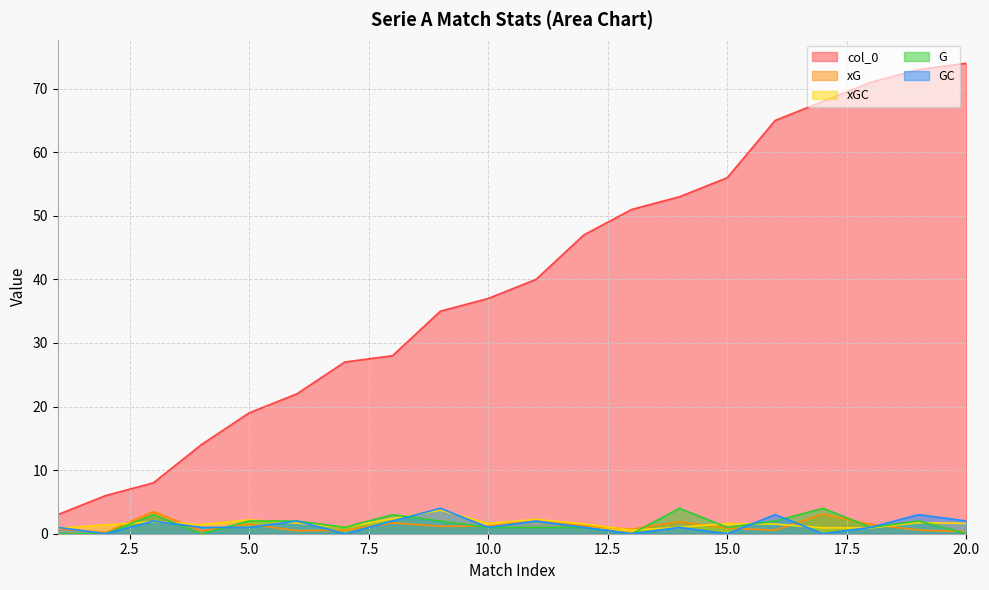

At which category does the chart reach its peak across all series?

20.0